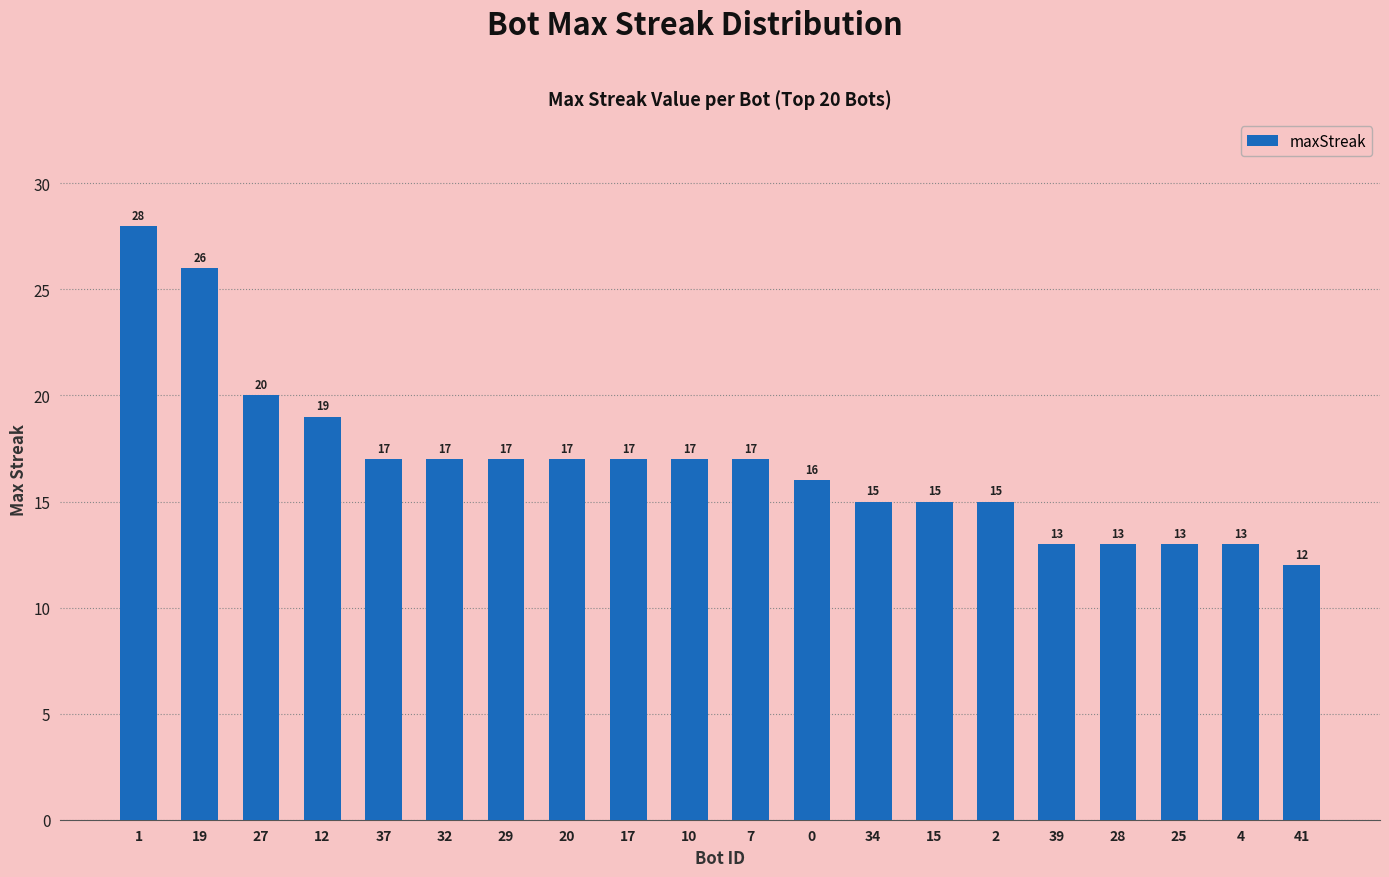

How many data points are less than 17?

9